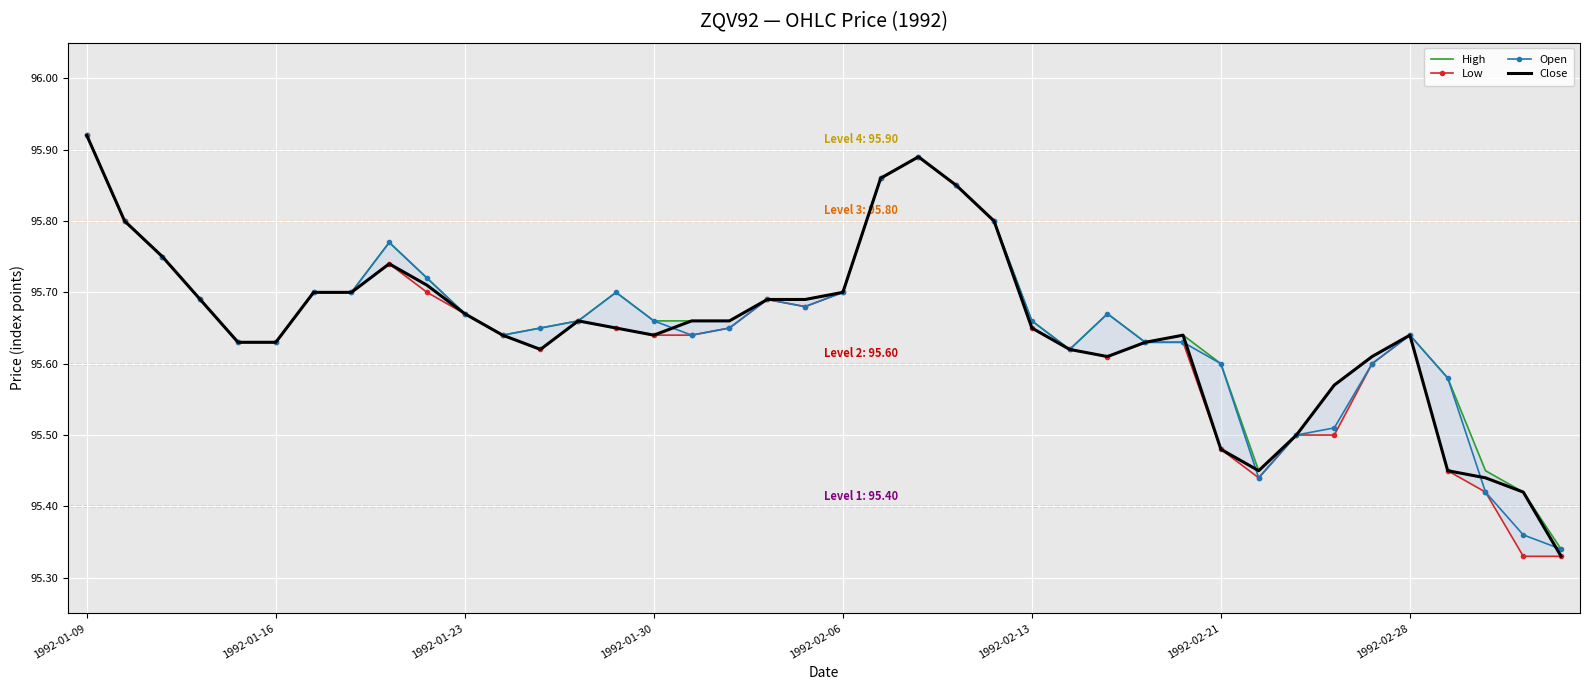

What position from the right is 16?

24